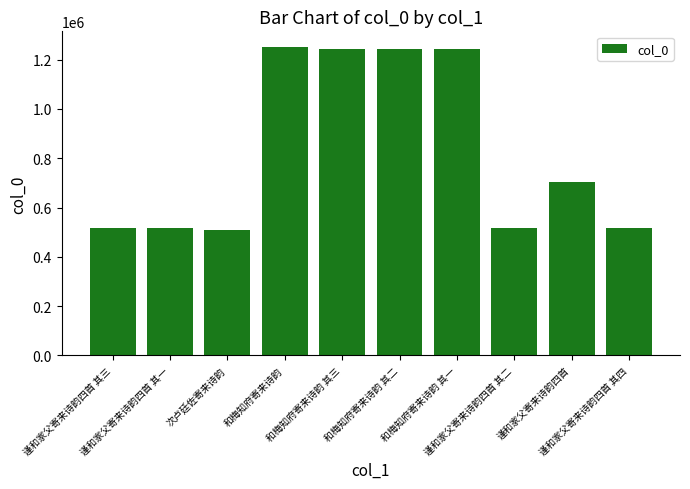

What is the smallest value displayed?

508695